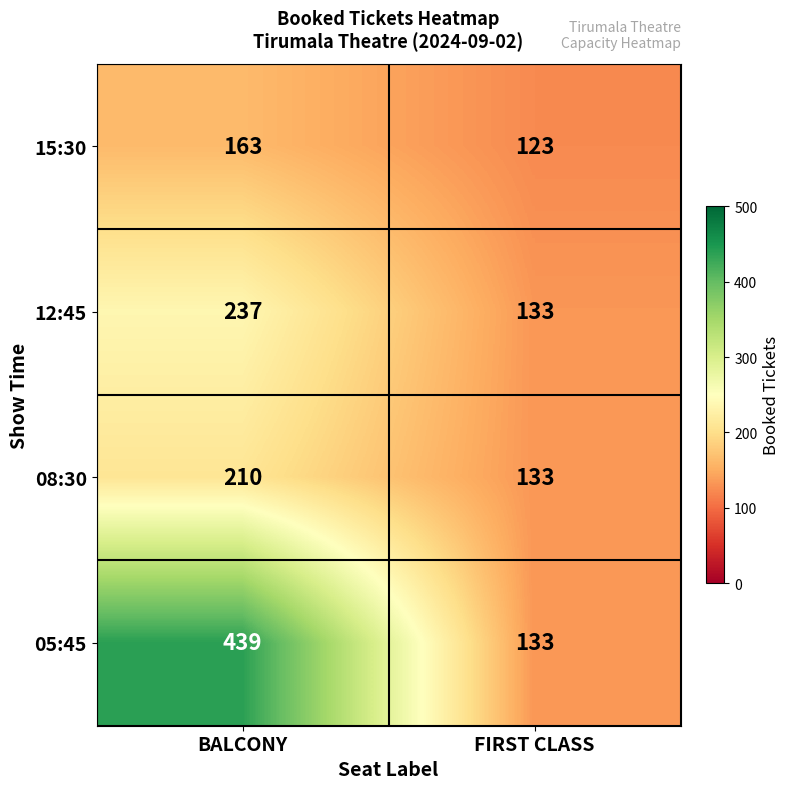

Where is 08:30 nearest to the value 171?

FIRST CLASS